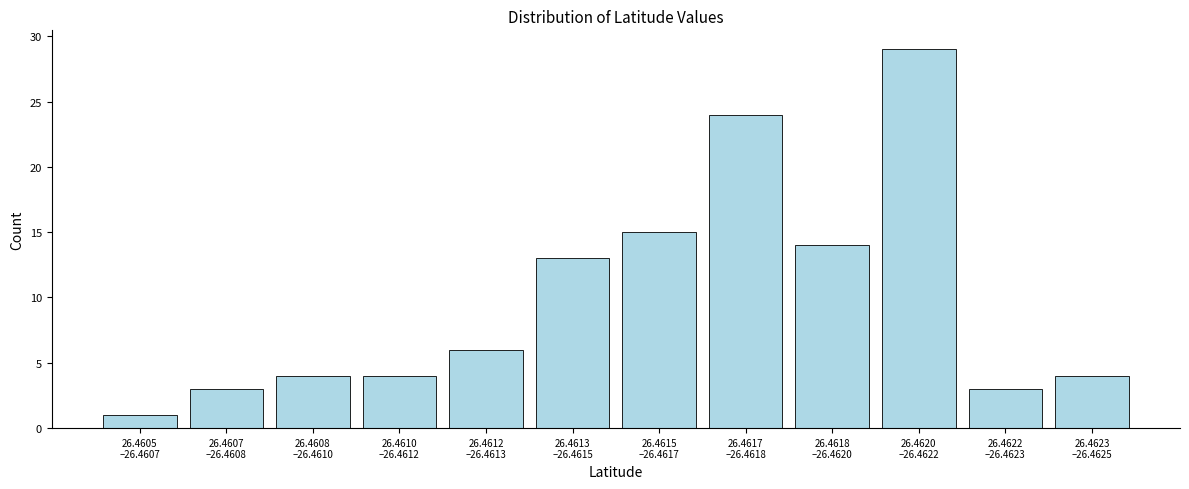

Reading left to right, list all the values displayed in this chart.

1	3	4	4	6	13	15	24	14	29	3	4